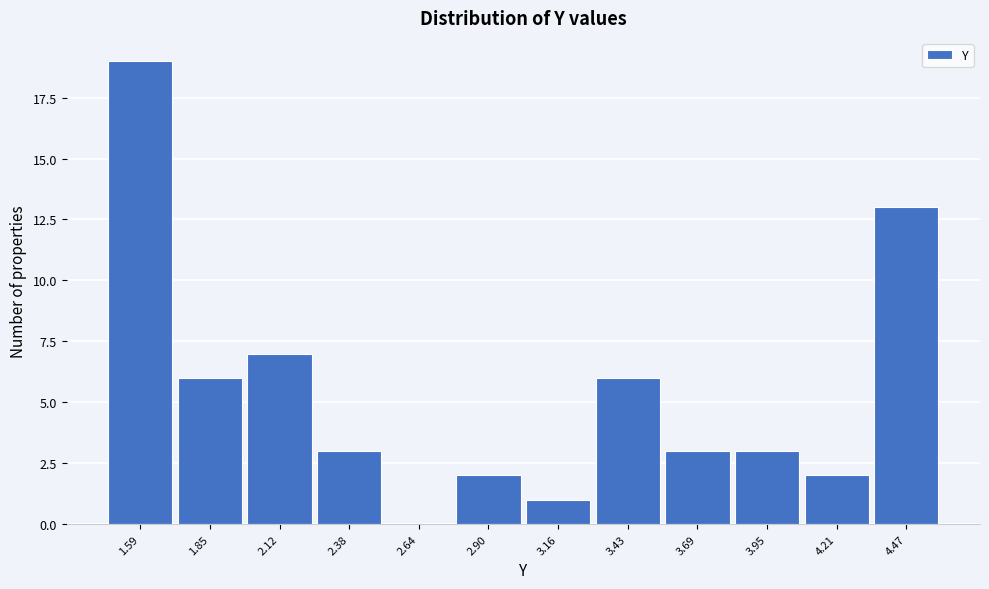

Reading left to right, list all the values displayed in this chart.

1.59=19	1.85=6	2.12=7	2.38=3	2.64=0	2.90=2	3.16=1	3.43=6	3.69=3	3.95=3	4.21=2	4.47=13